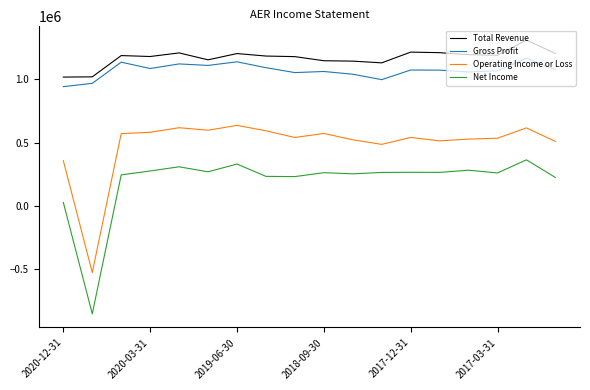

How many categories are shown in the chart?

18